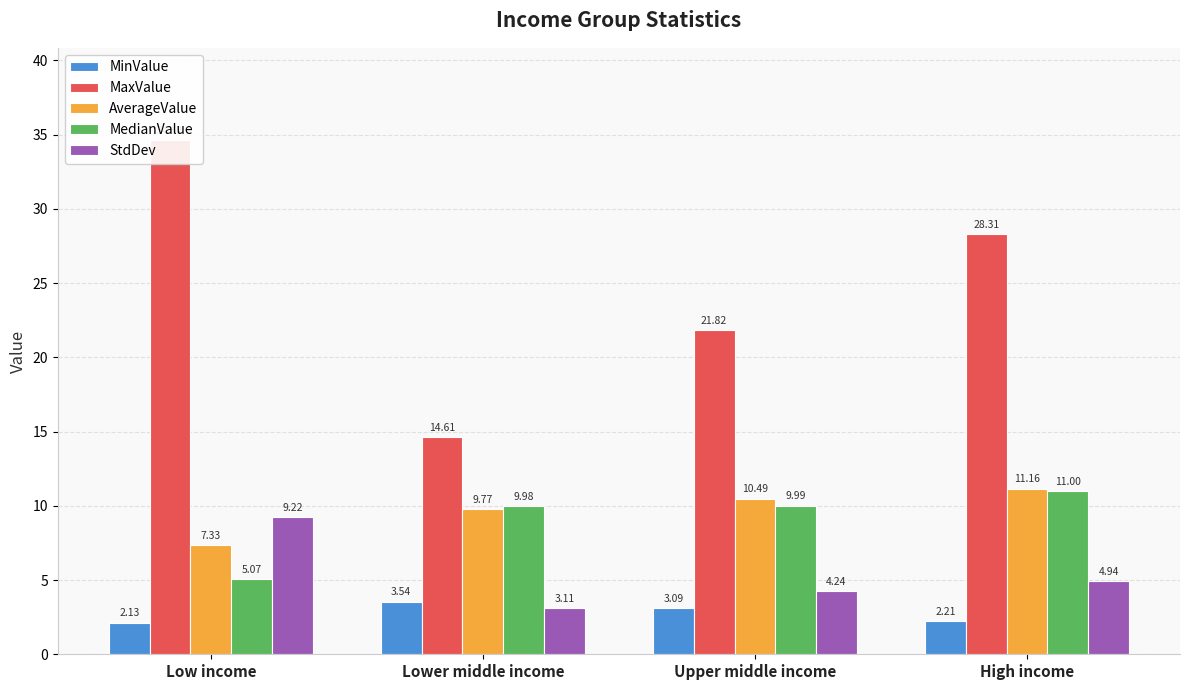

Reading left to right, list all the values displayed in this chart.

MinValue: Low income=2.1	Lower middle income=3.5	Upper middle income=3.1	High income=2.2
MaxValue: Low income=34.6	Lower middle income=14.6	Upper middle income=21.8	High income=28.3
AverageValue: Low income=7.3	Lower middle income=9.8	Upper middle income=10.5	High income=11.2
MedianValue: Low income=5.1	Lower middle income=10.0	Upper middle income=10.0	High income=11.0
StdDev: Low income=9.2	Lower middle income=3.1	Upper middle income=4.2	High income=4.9